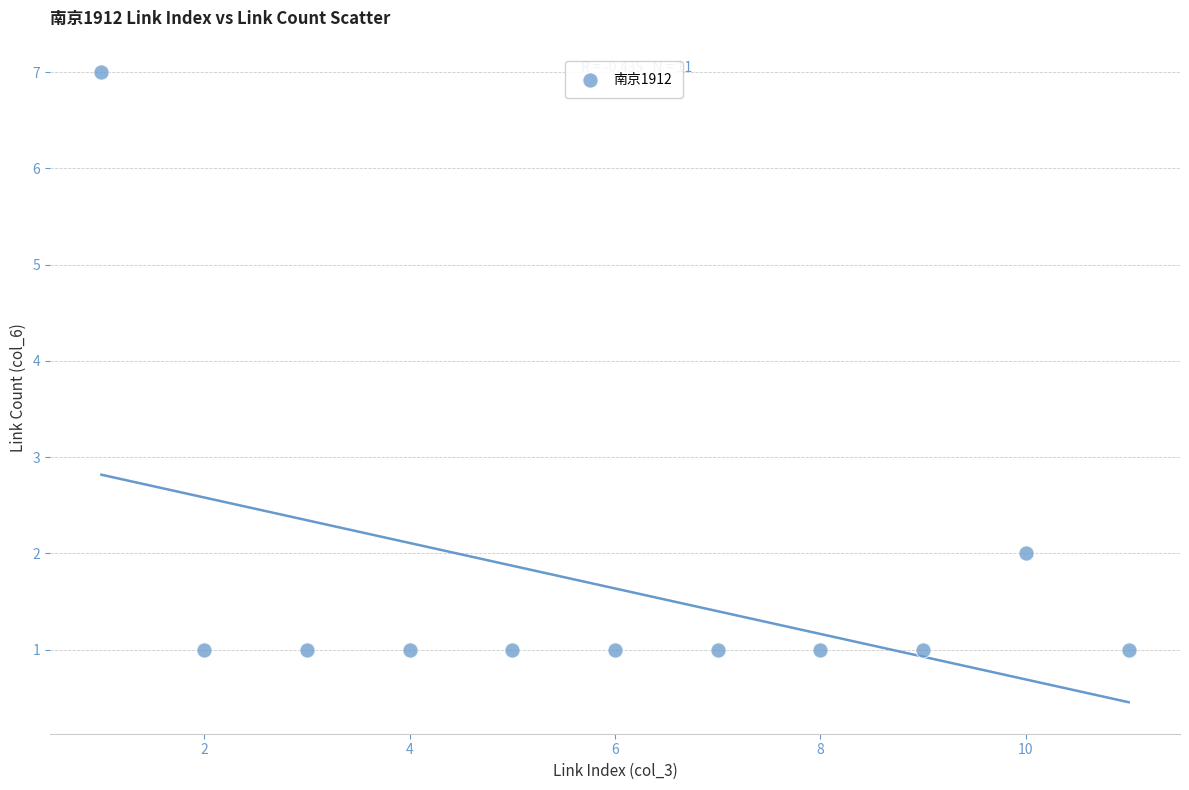

What is the average X value?

6